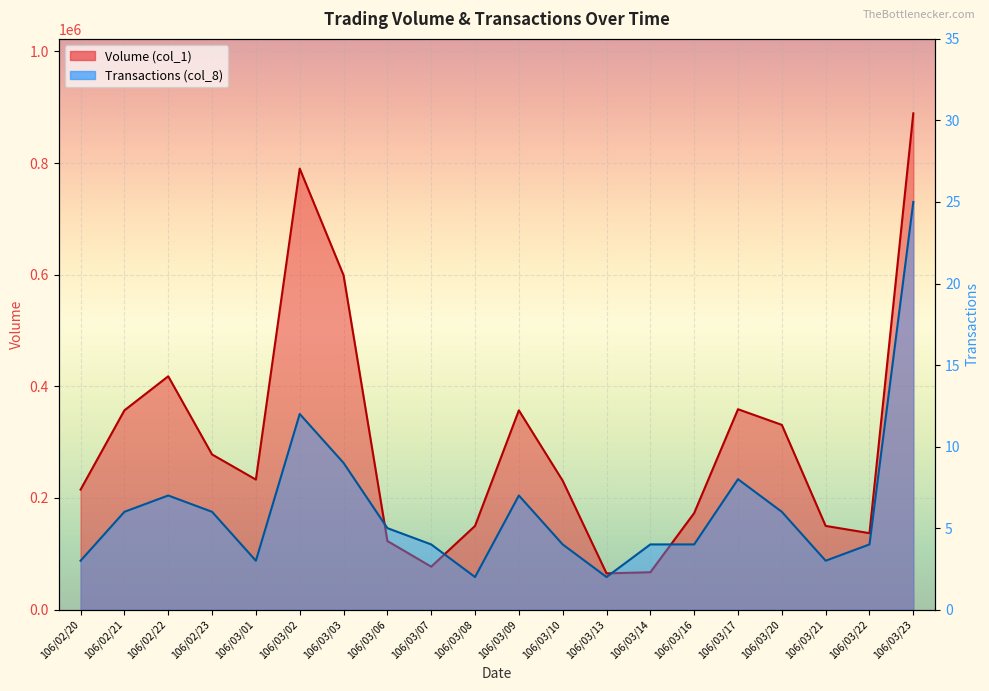

Rank the categories by Transactions (col_8) value from highest to lowest.

106/03/23, 106/03/02, 106/03/03, 106/03/17, 106/02/22, 106/03/09, 106/02/21, 106/02/23, 106/03/20, 106/03/06, 106/03/07, 106/03/10, 106/03/14, 106/03/16, 106/03/22, 106/02/20, 106/03/01, 106/03/21, 106/03/08, 106/03/13